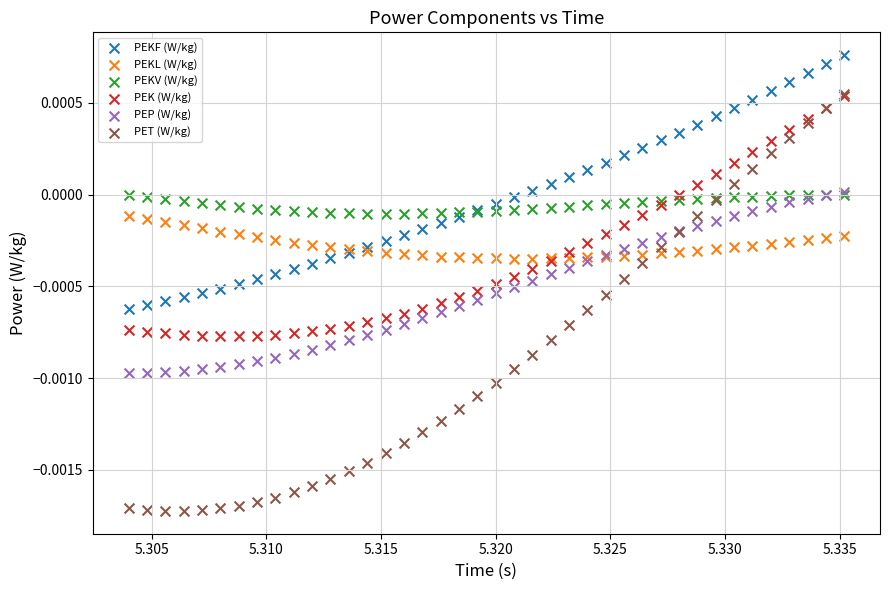

What are all the series names shown in the legend?

PEKF (W/kg), PEKL (W/kg), PEKV (W/kg), PEK (W/kg), PEP (W/kg), PET (W/kg)